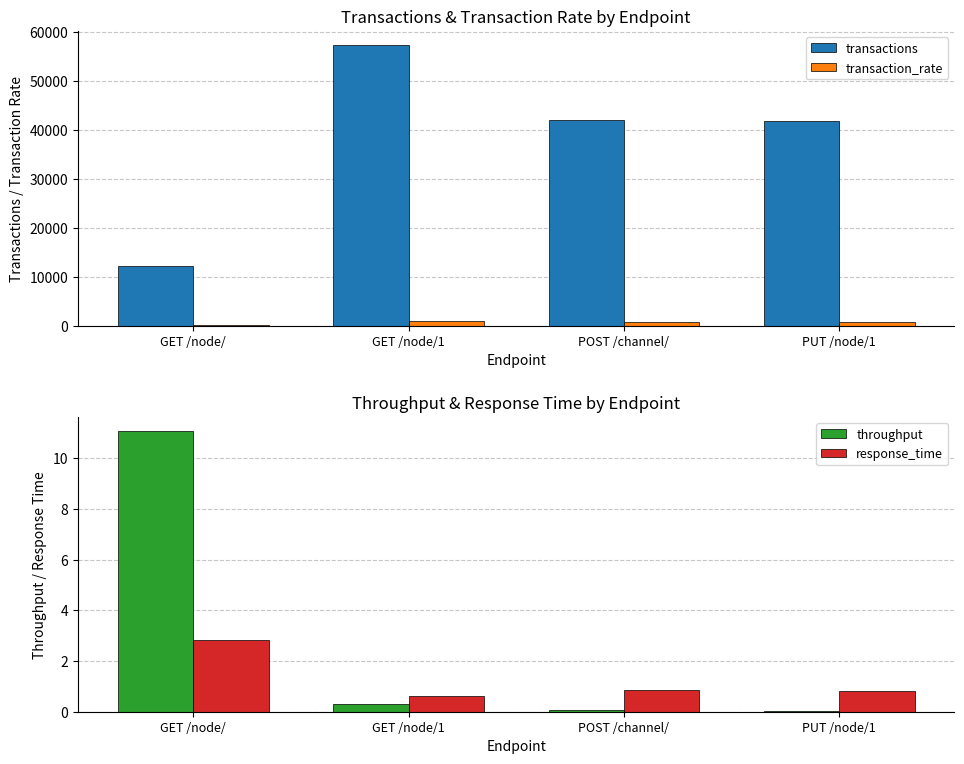

Rank the series at GET /node/1 from lowest to highest value.

throughput, response_time, transaction_rate, transactions